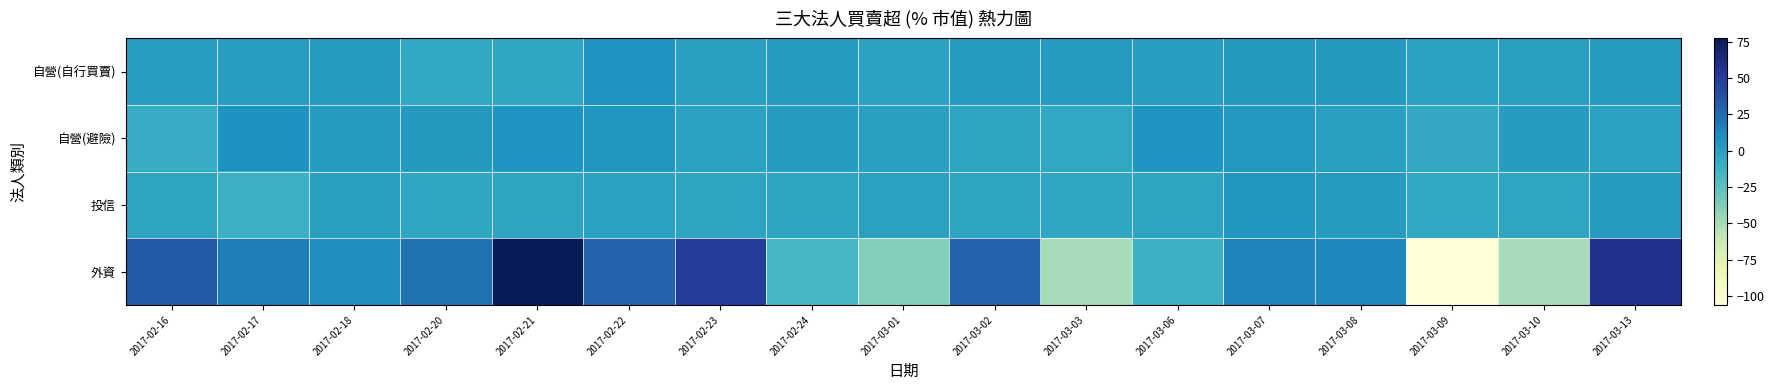

Between 2017-03-03 and 2017-03-10, which series saw the biggest shift?

自營(避險)